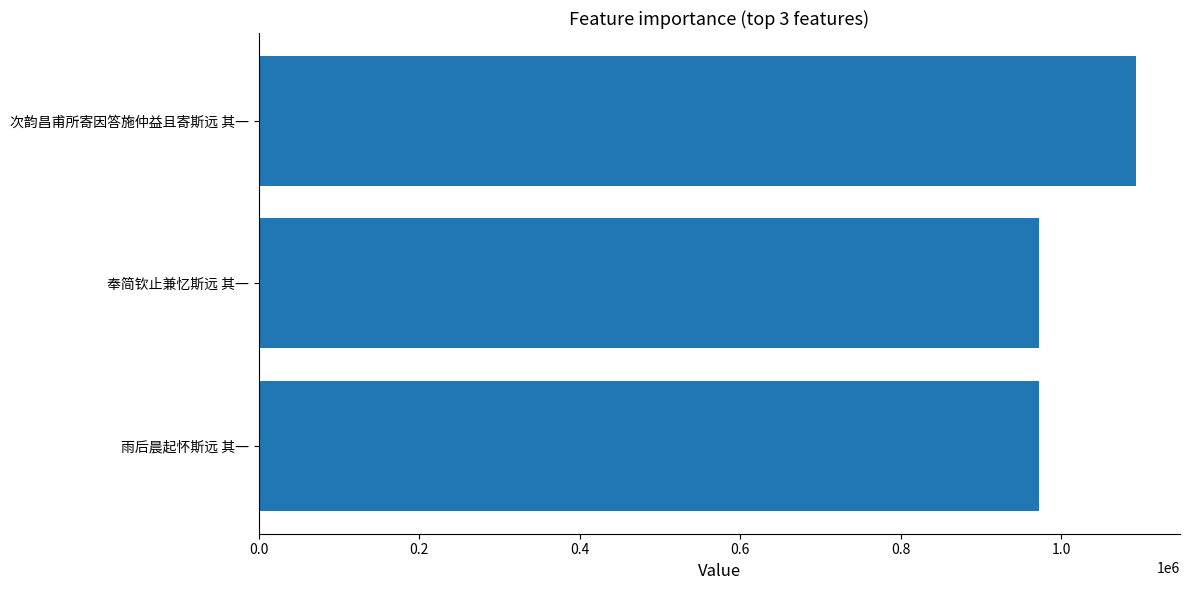

Where is the data nearest to the value 1032304?

雨后晨起怀斯远 其一